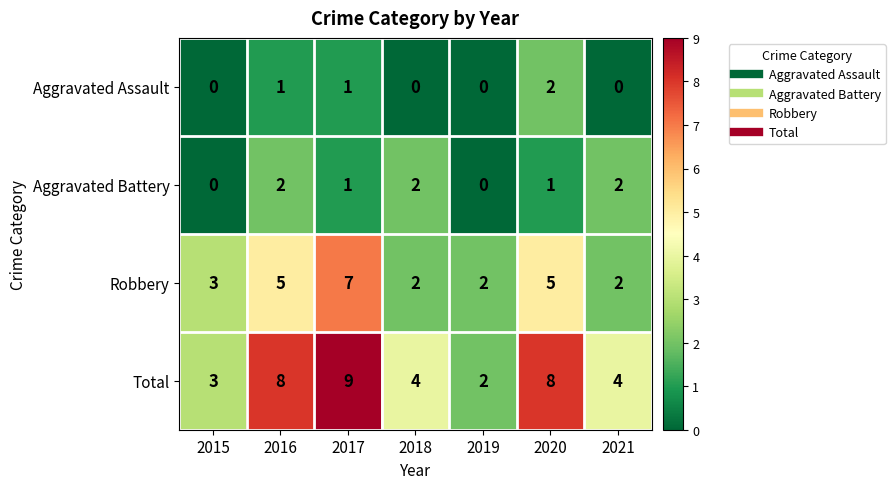

The value of Robbery at 2016 is 5. True or false?

True